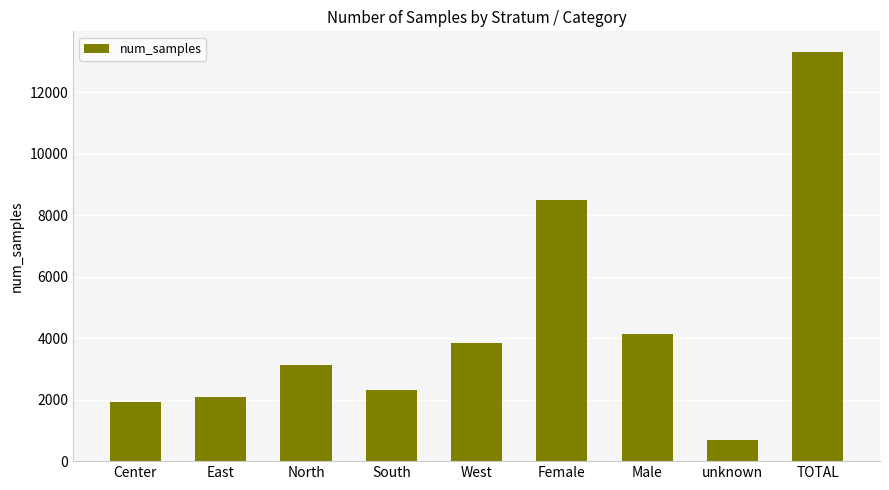

Reading left to right, transcribe all the data shown in this chart.

Center=1937	East=2080	North=3145	South=2305	West=3855	Female=8499	Male=4134	unknown=689	TOTAL=13322